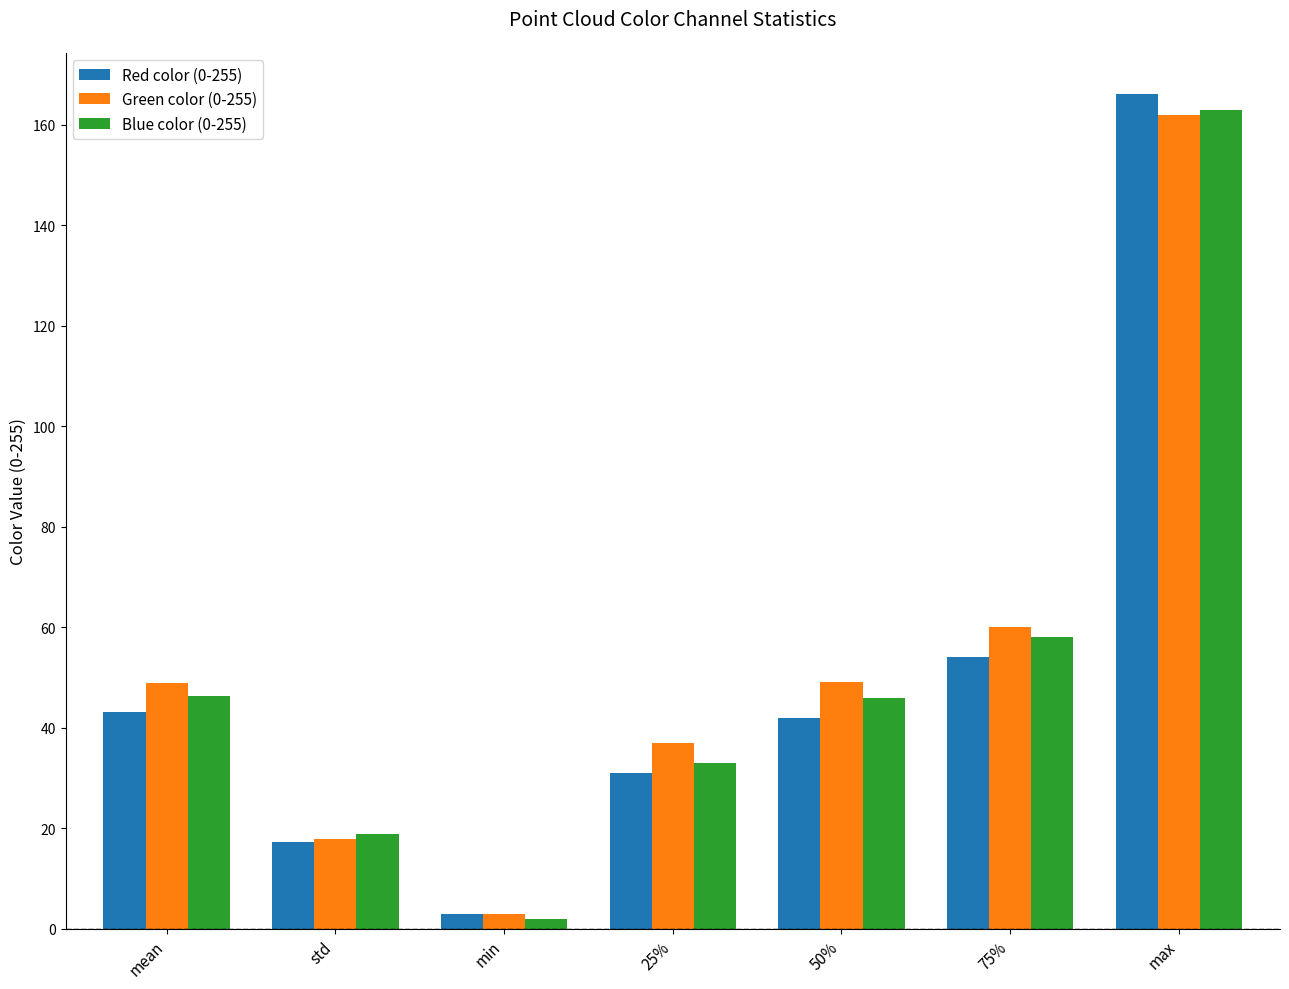

What position from the left is min?

3